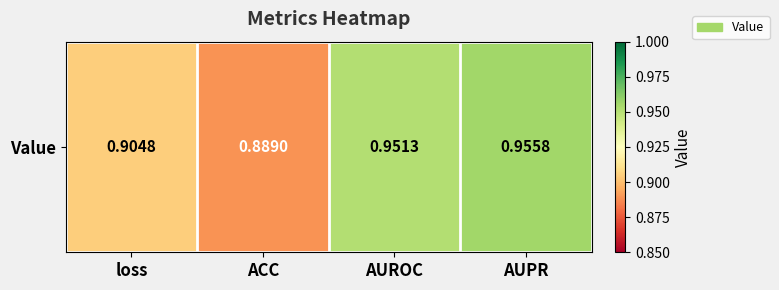

At which category does the chart reach its minimum across all series?

ACC